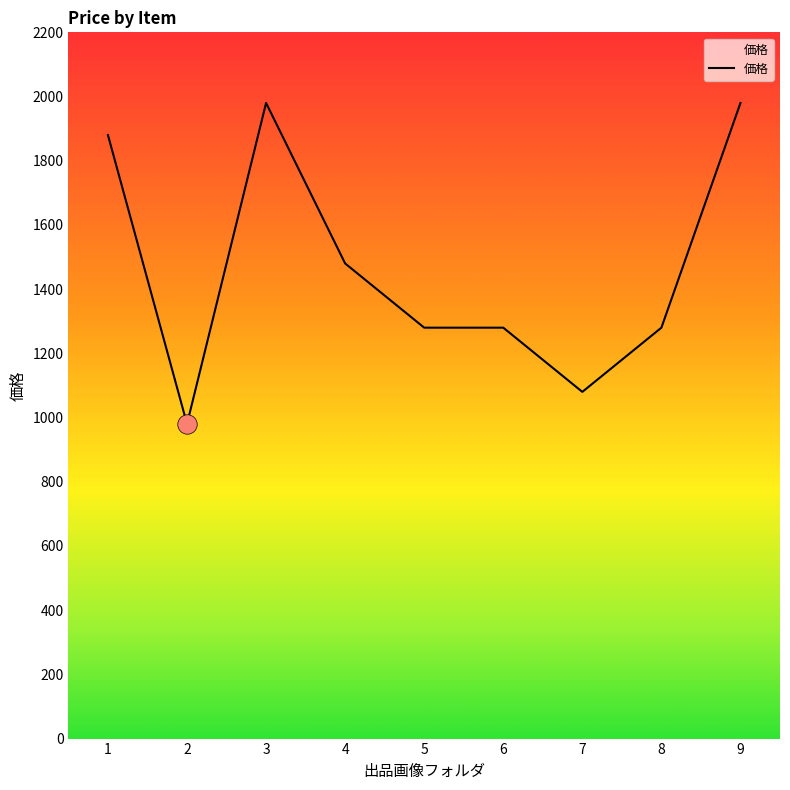

Is this an area chart (filled region under the line)?

No